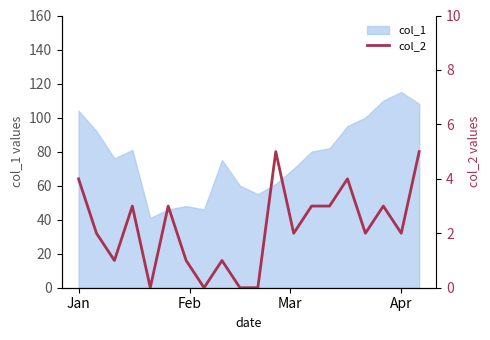

What is the minimum value for col_1?

41